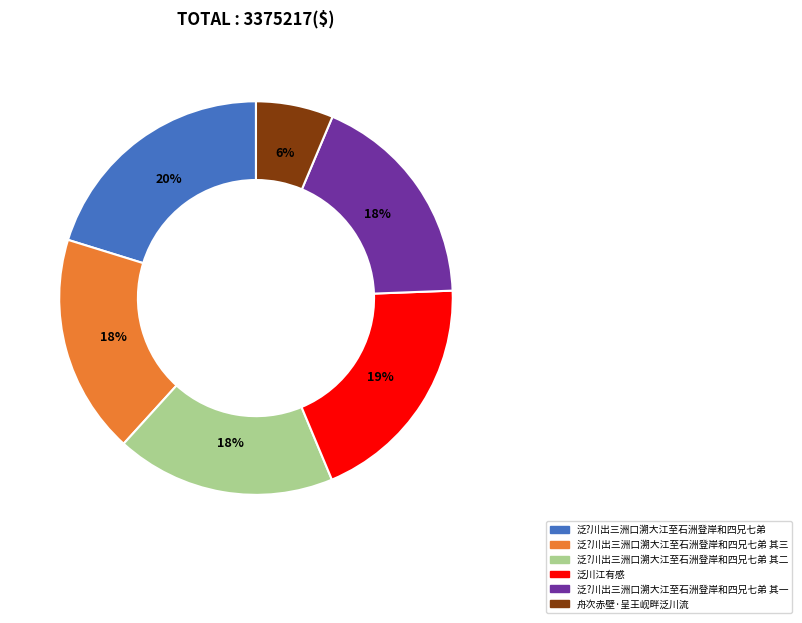

Combined, do 泛?川出三洲口溯大江至石洲登岸和四兄七弟 其一 and 泛?川出三洲口溯大江至石洲登岸和四兄七弟 其二 account for over 50%?

No